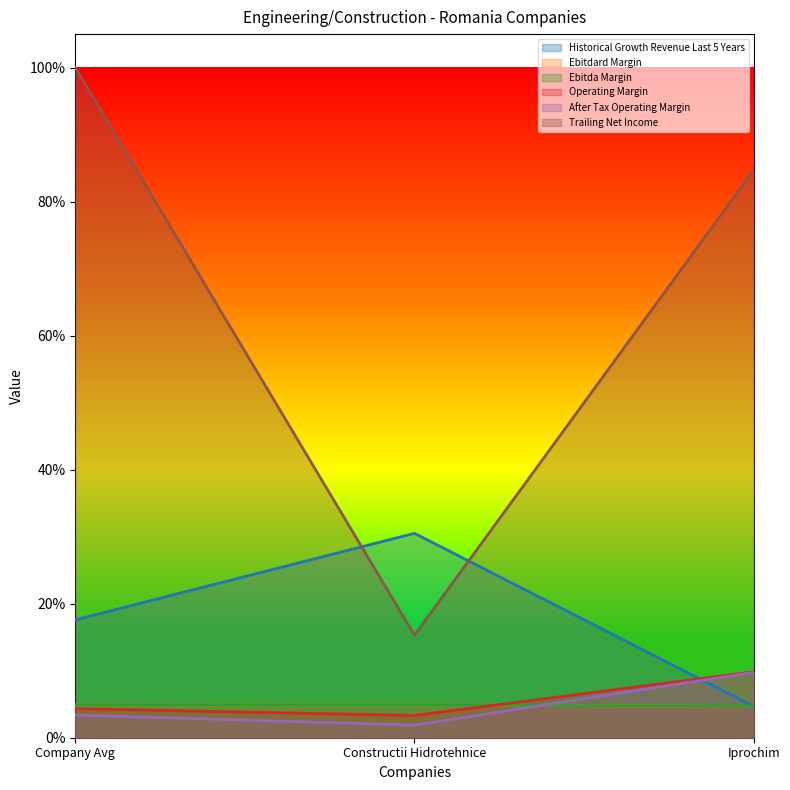

At which category does the chart reach its peak across all series?

Company Avg